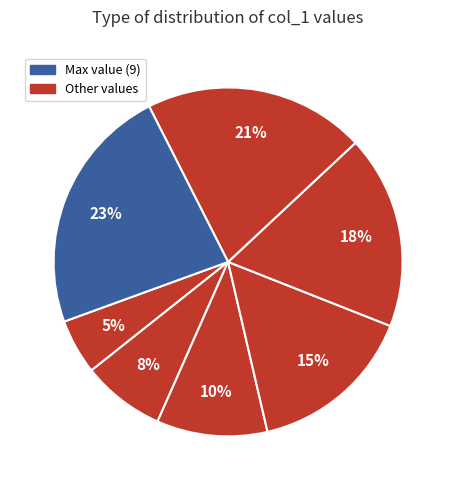

Count the number of slices in the pie.

7